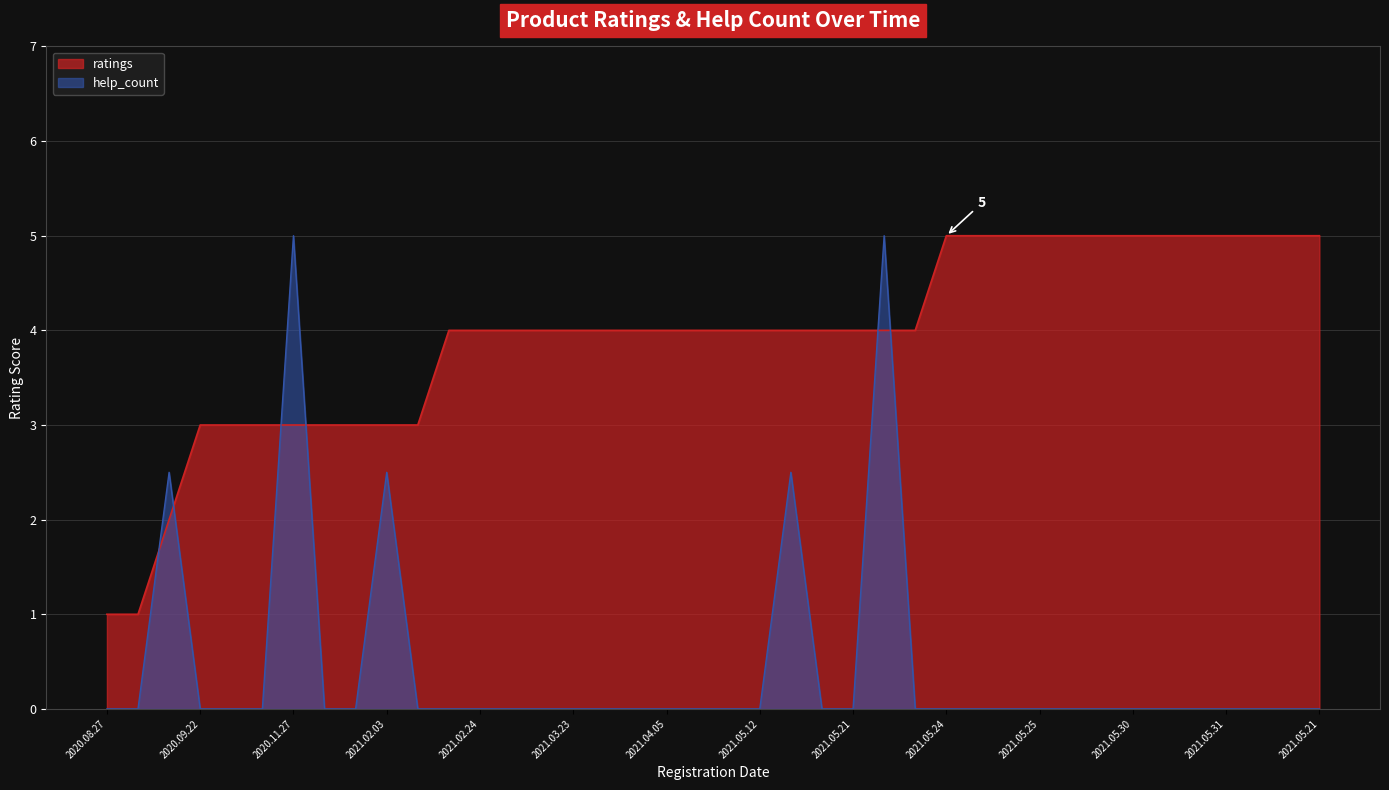

Reading left to right, what are all the values shown in this chart?

ratings: 1.0	1.0	2.0	3.0	3.0	3.0	3.0	3.0	3.0	3.0	3.0	4.0	4.0	4.0	4.0	4.0	4.0	4.0	4.0	4.0	4.0	4.0	4.0	4.0	4.0	4.0	4.0	5.0	5.0	5.0	5.0	5.0	5.0	5.0	5.0	5.0	5.0	5.0	5.0	5.0
help_count: 0.0	0.0	2.5	0.0	0.0	0.0	5.0	0.0	0.0	2.5	0.0	0.0	0.0	0.0	0.0	0.0	0.0	0.0	0.0	0.0	0.0	0.0	2.5	0.0	0.0	5.0	0.0	0.0	0.0	0.0	0.0	0.0	0.0	0.0	0.0	0.0	0.0	0.0	0.0	0.0